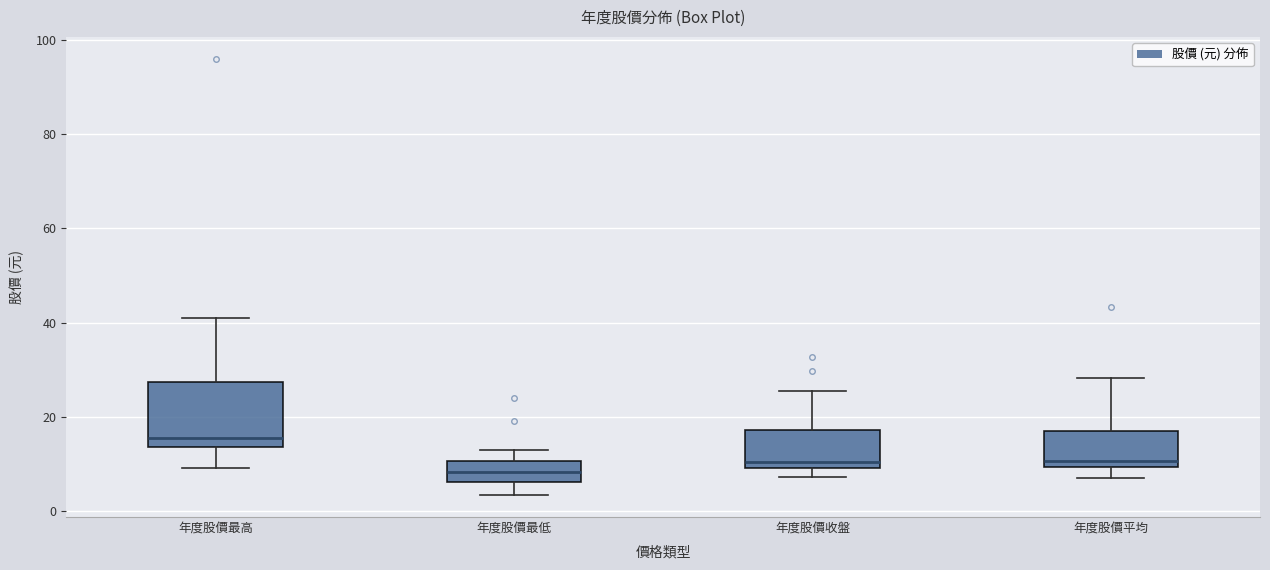

Where is the upper edge of the box for 年度股價平均 on the y-axis? The values are not printed on the chart, so give them approximately, as read against the axis.

18